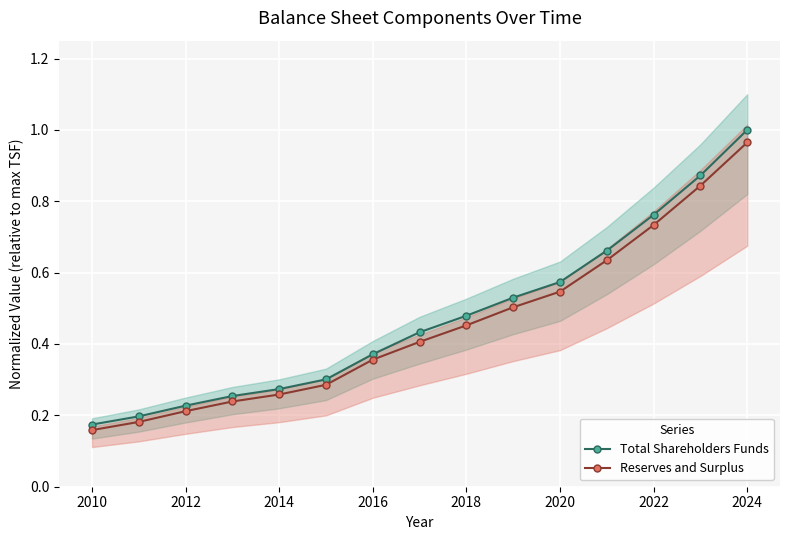

What are all the series names shown in the legend?

Total Shareholders Funds, Reserves and Surplus